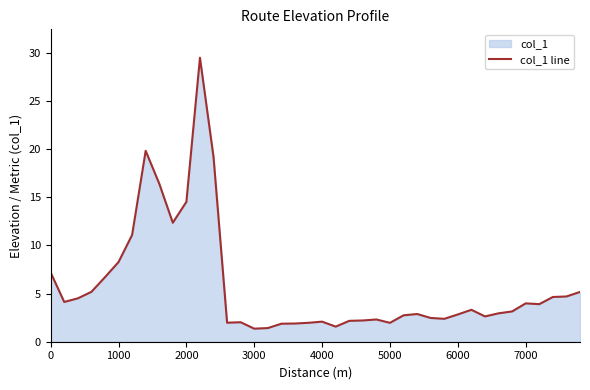

At which label is the value closest to 15?

2000